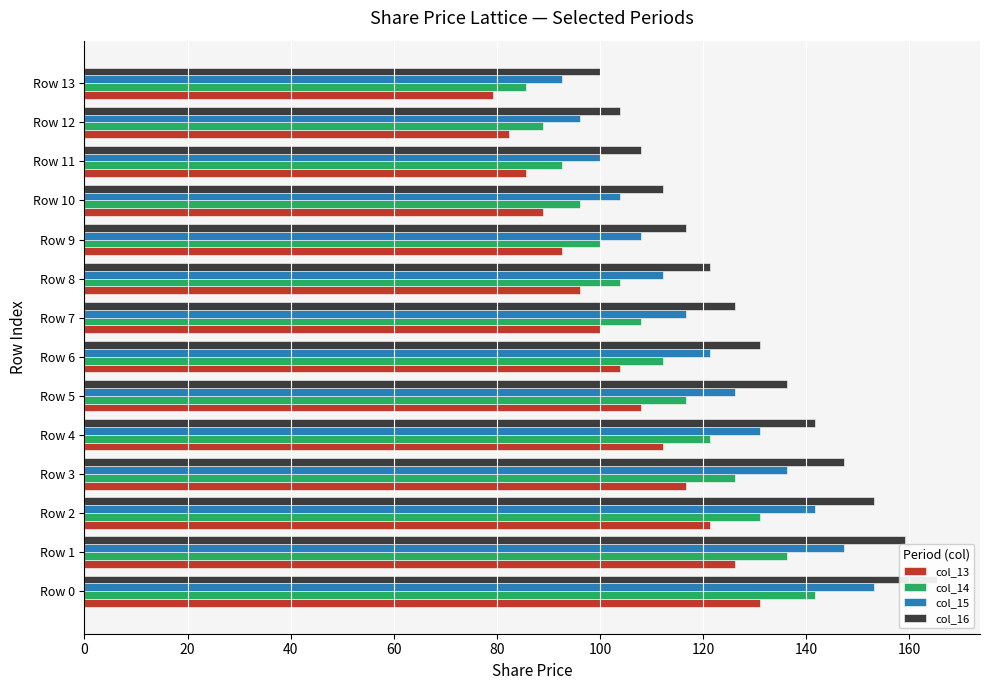

Rank the series by their average value, from highest to lowest.

col_16, col_15, col_14, col_13